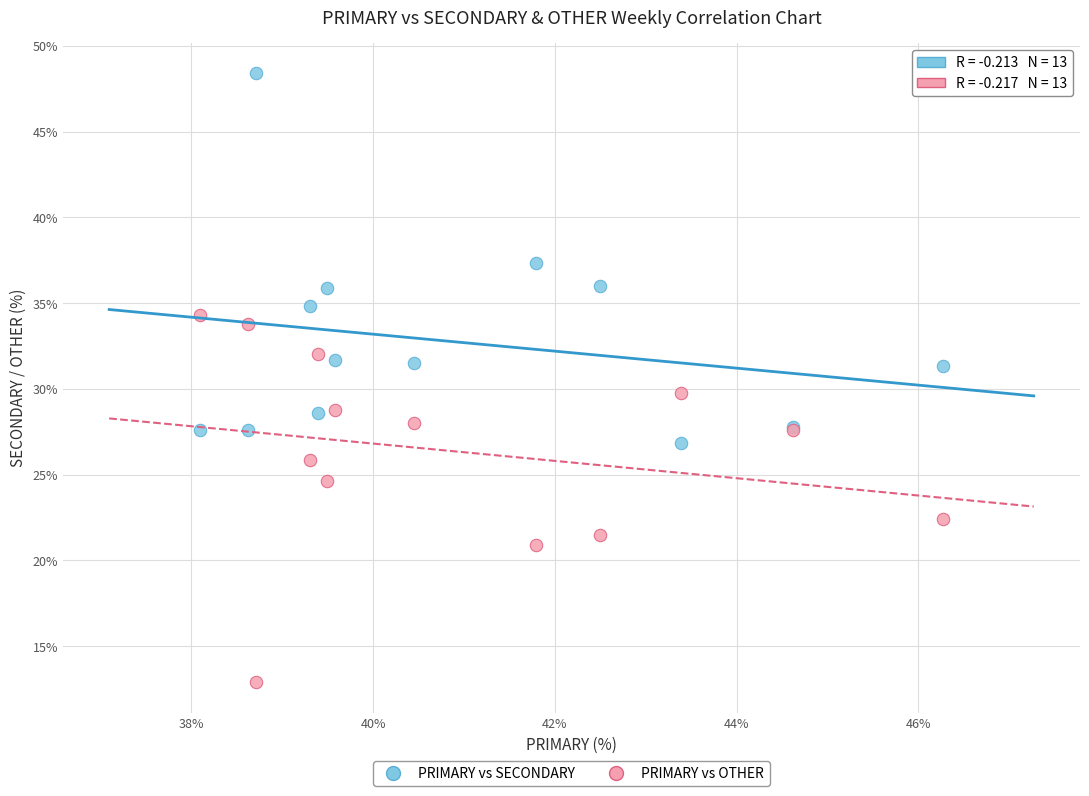

Which series contains the lowest Y value?

PRIMARY vs OTHER